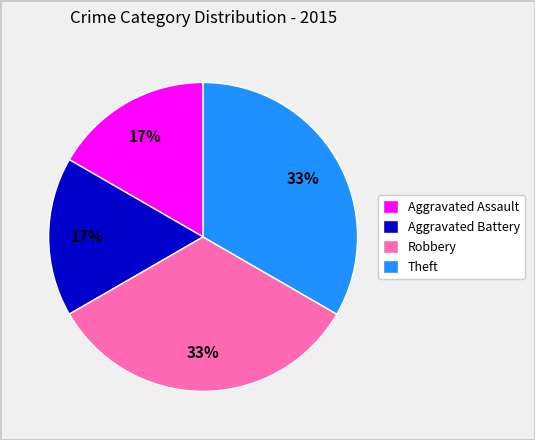

Does Theft represent more than half of the total?

No